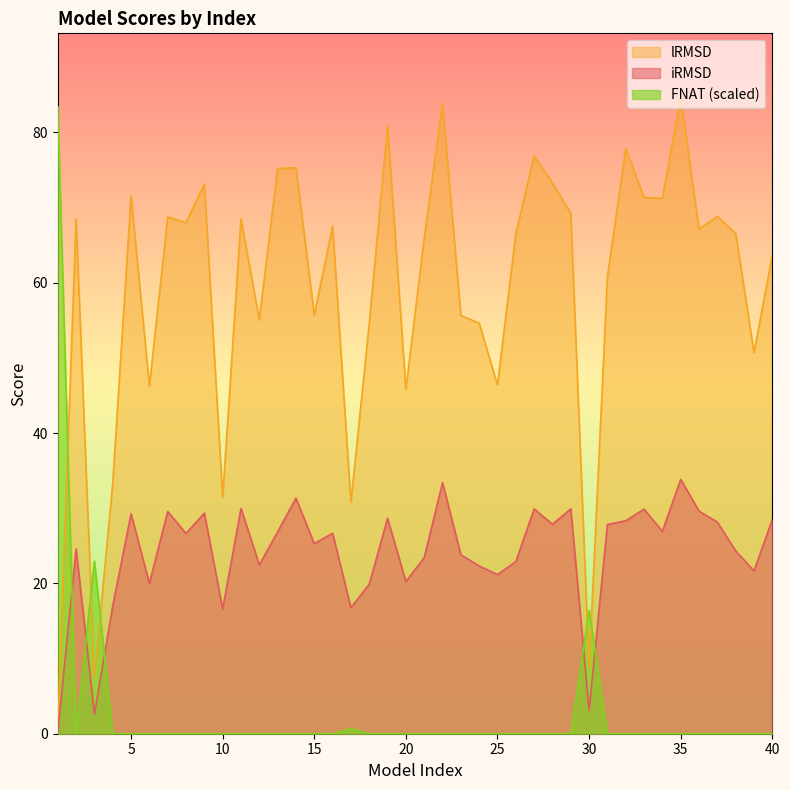

Where is the first local minimum for lRMSD?

3